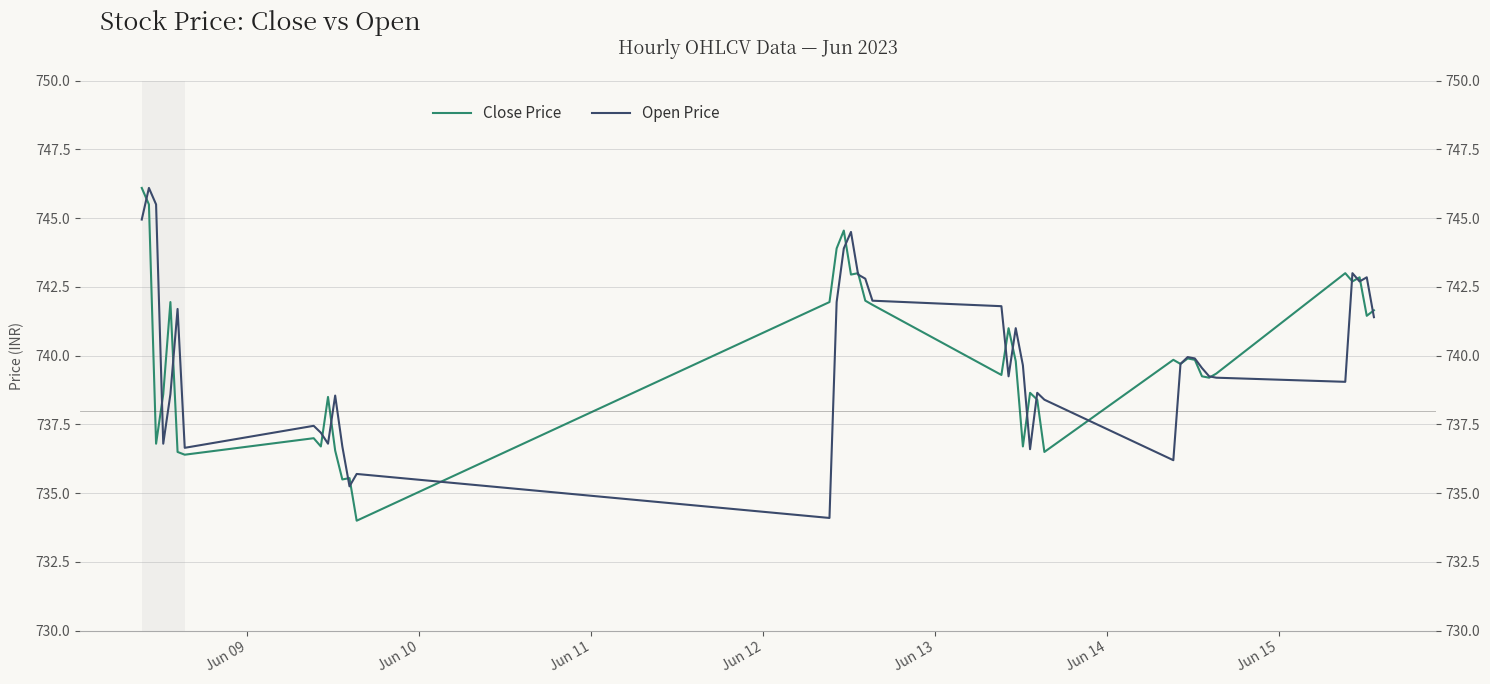

What is the sum of all Close Price values?

29595.0